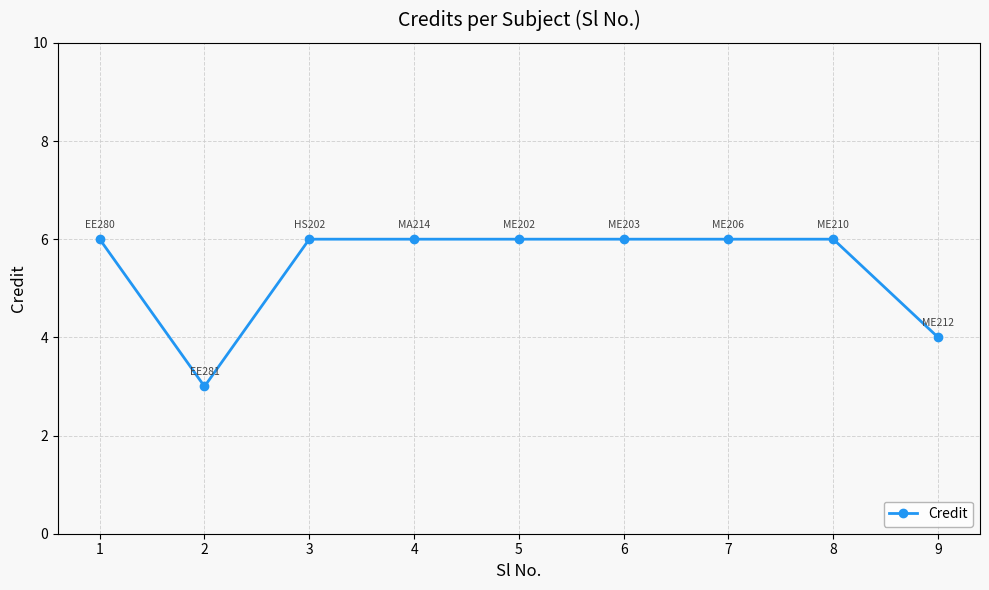

How many lines are shown in the chart?

1